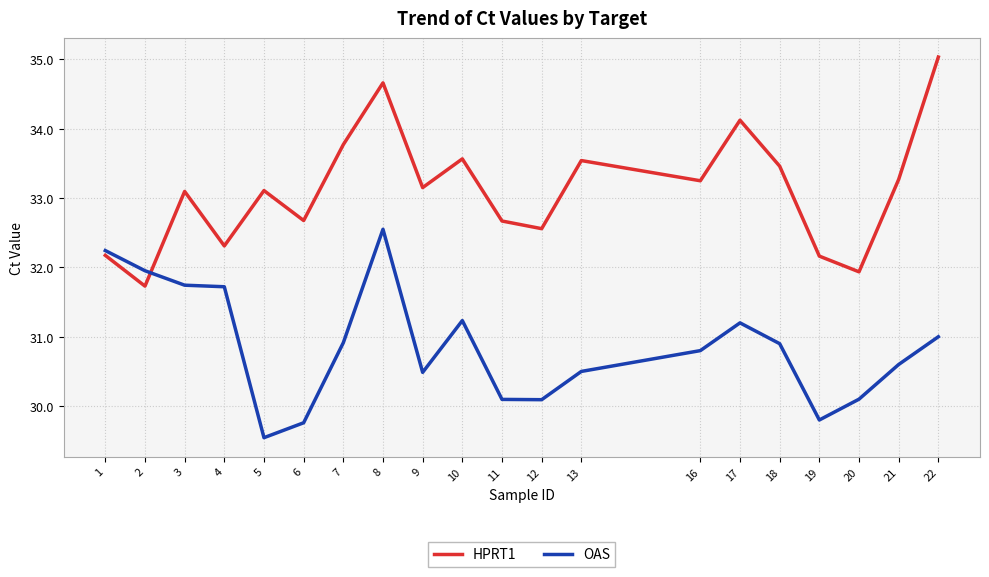

The HPRT1 series shows 14.8 at 21. True or false?

False